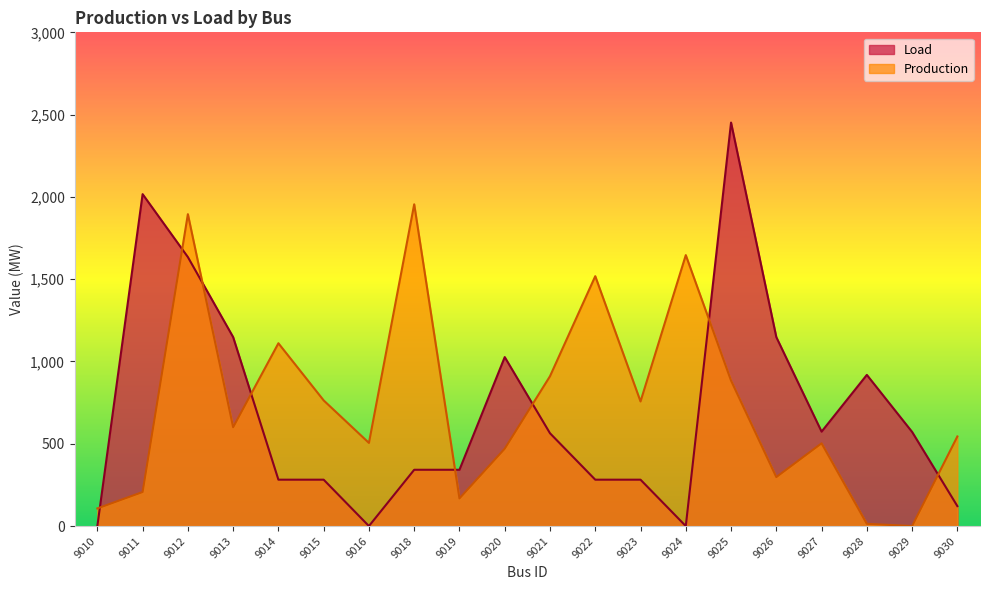

Between 9012 and 9029, which is larger?

9012